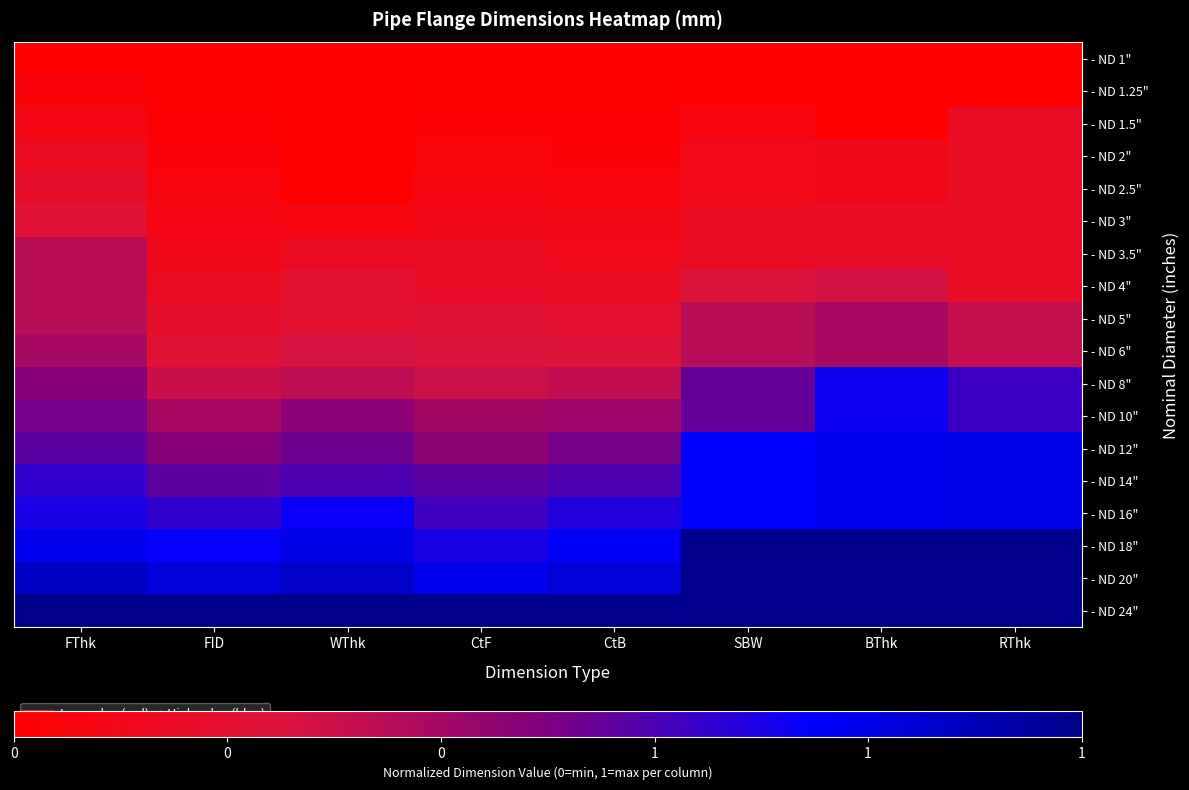

Count the number of data series in this chart.

18